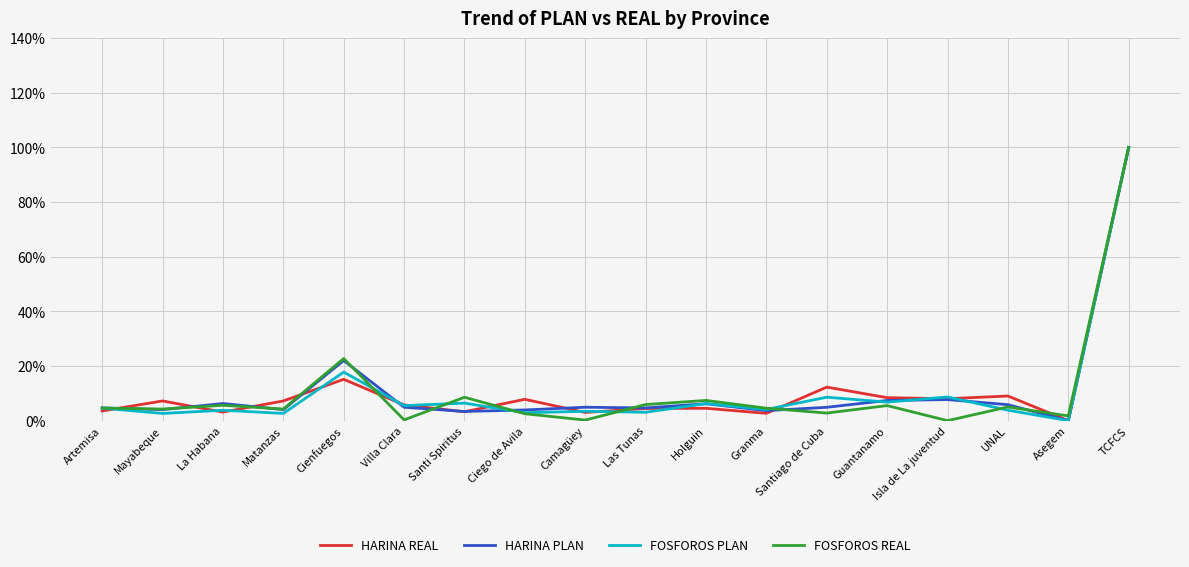

Which category has the highest value in the FOSFOROS REAL series?

TCFCS